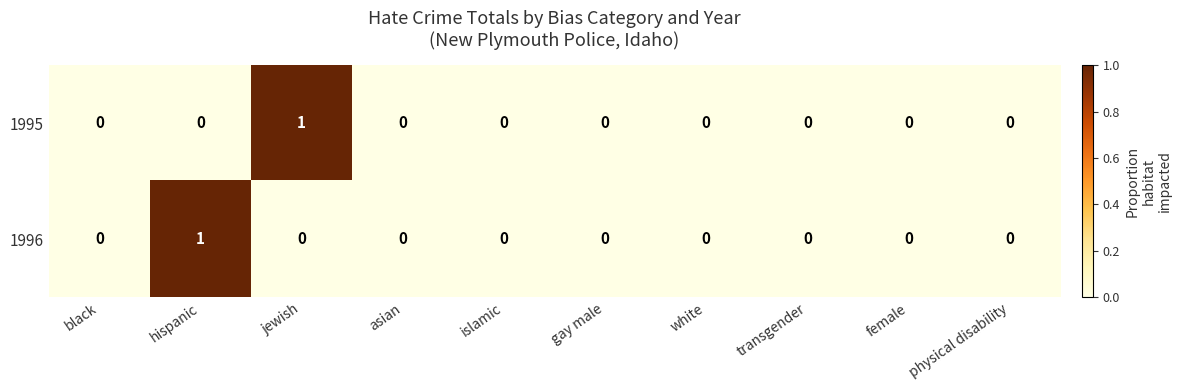

The value of 1996 at physical disability is 0. True or false?

True